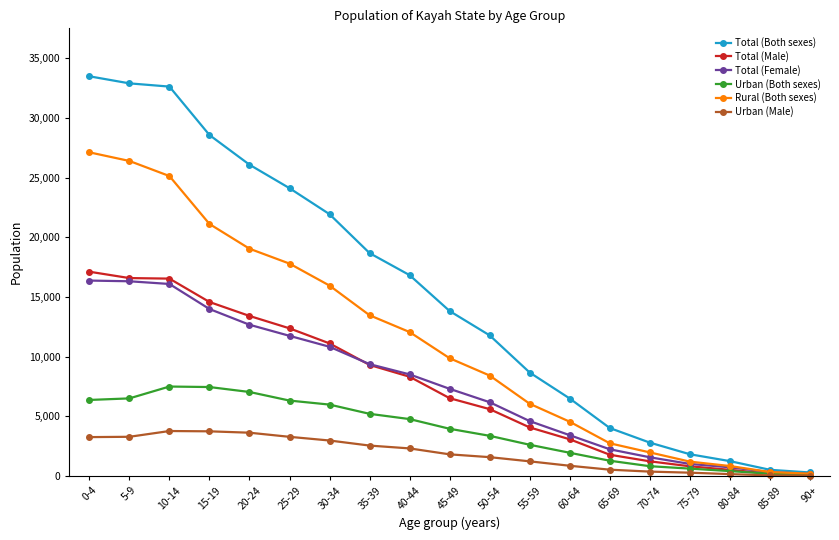

The Total (Male) series shows 11106 at 30-34. True or false?

True